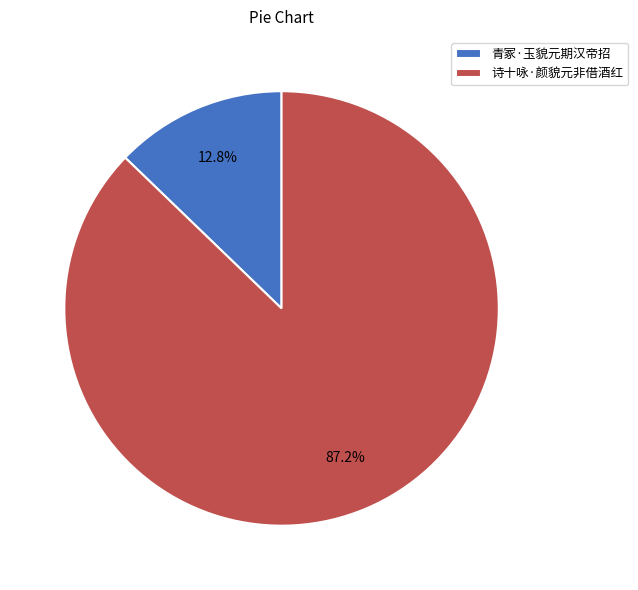

What percentage is the 青冢·玉貌元期汉帝招 slice, to the nearest percent?

13%